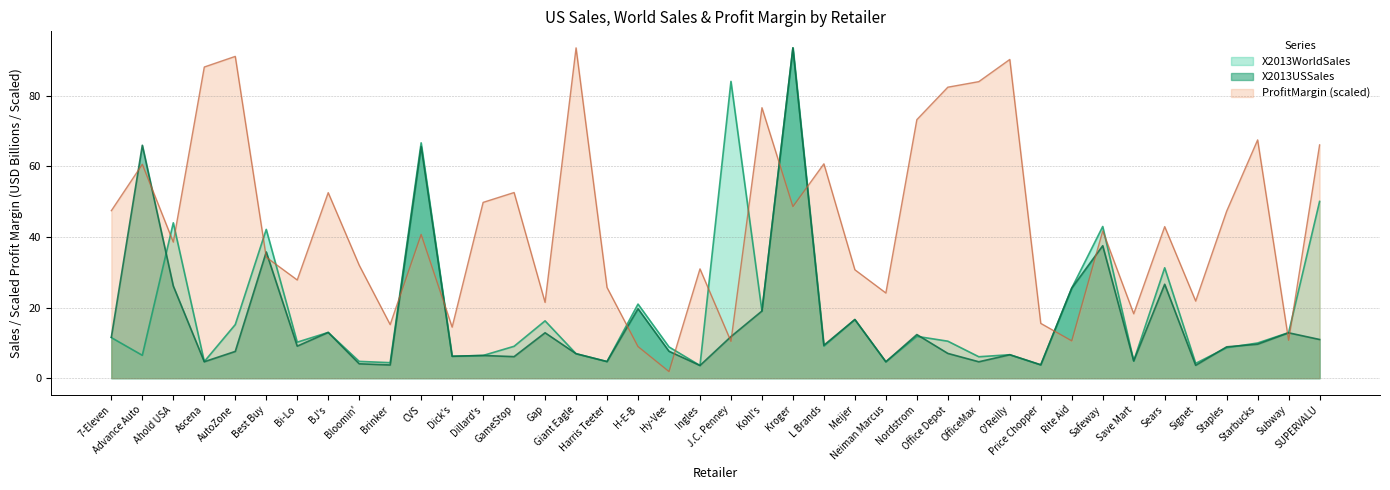

What is the sum of the ProfitMargin values at Save Mart and Advance Auto?

78.9